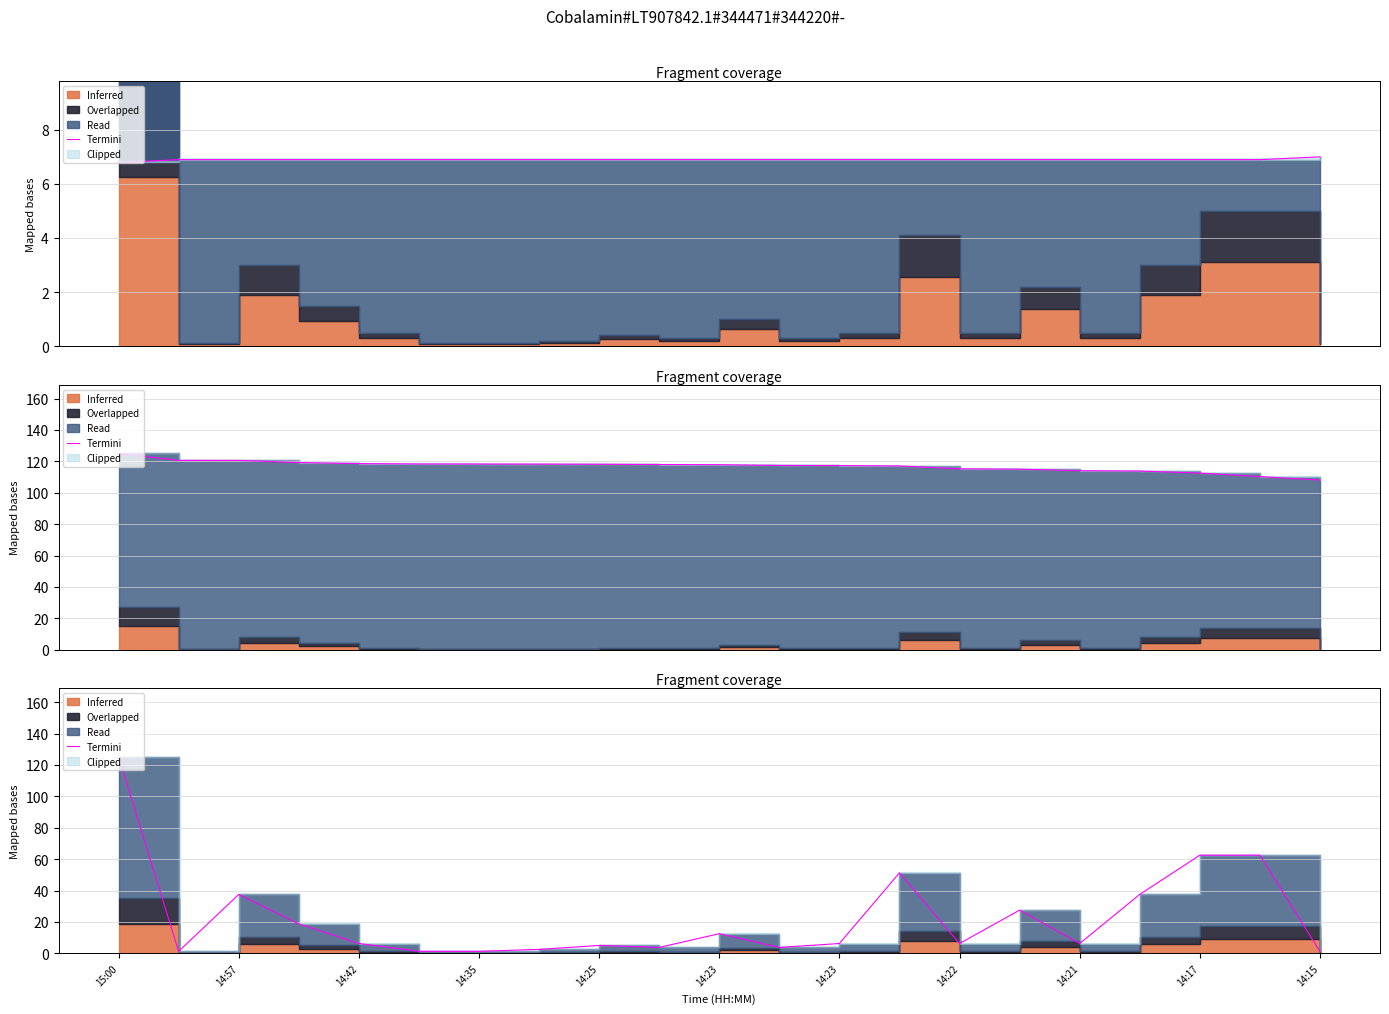

How many lines are shown in the chart?

1